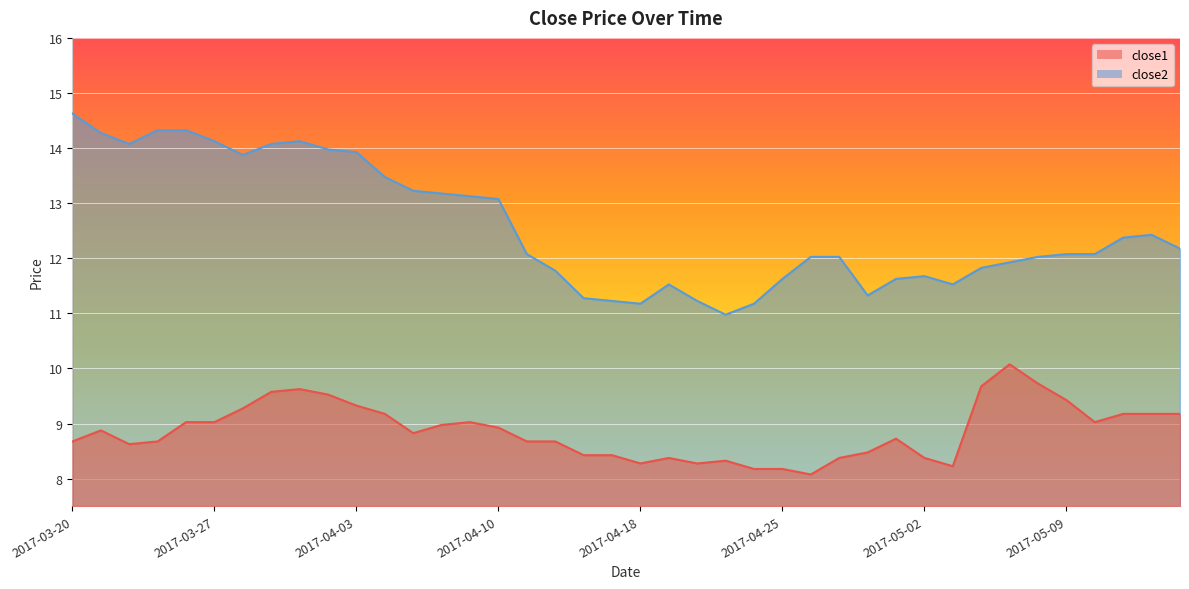

What is the average value of the close2 series?

12.6